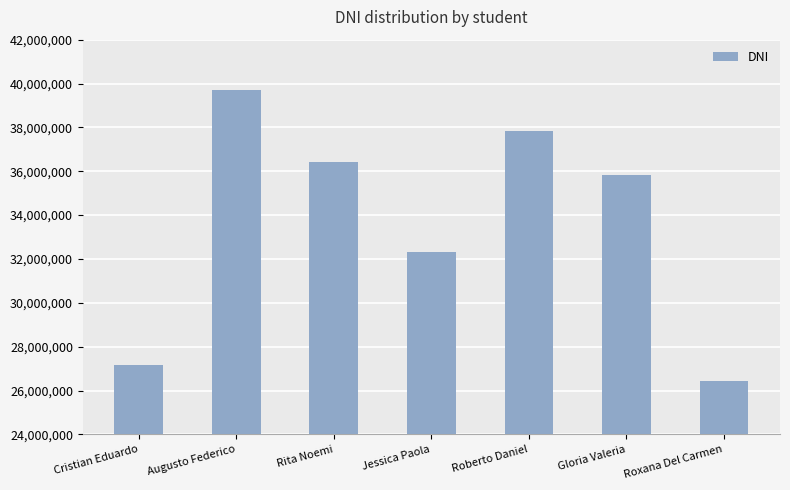

Is it true that the value at Jessica Paola is 47050600?

False